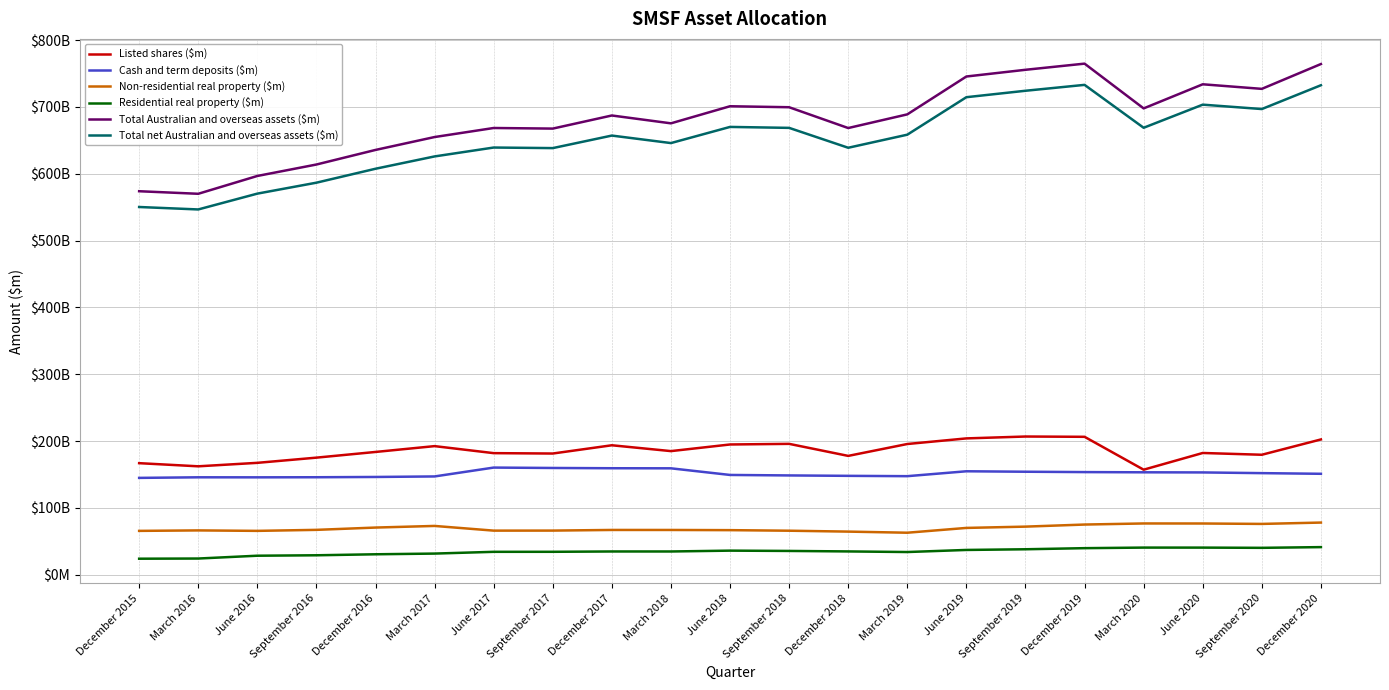

Is this an area chart (filled region under the line)?

No